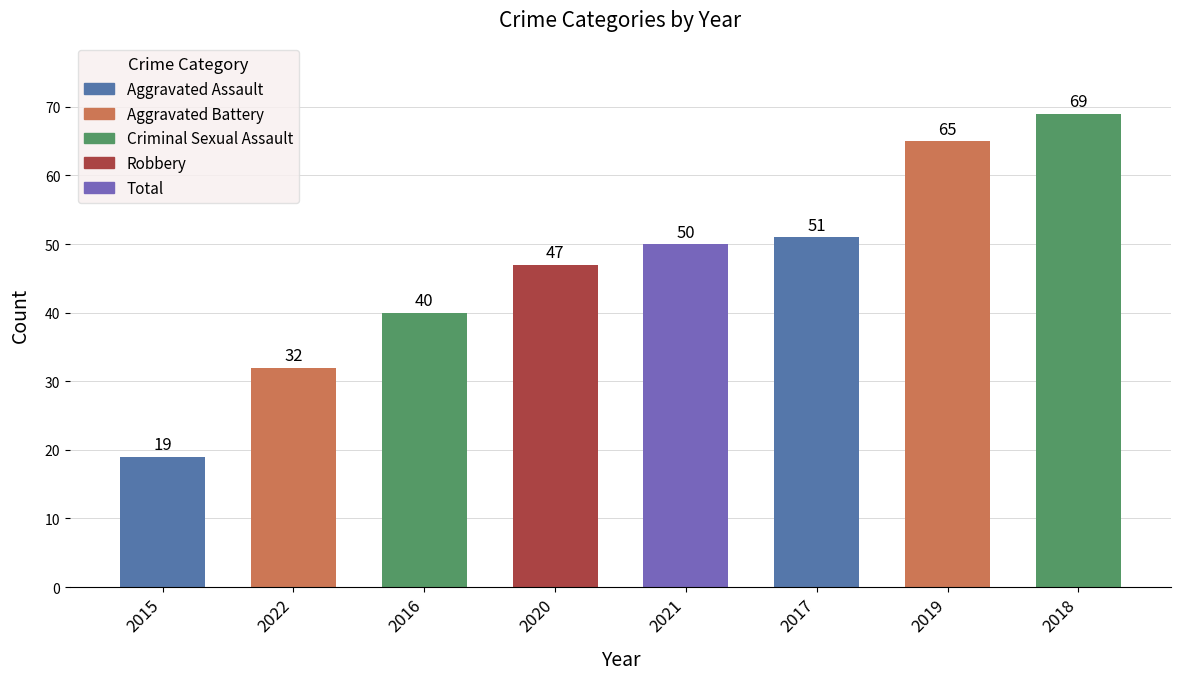

Reading left to right, what are all the values shown in this chart?

19	32	40	47	50	51	65	69